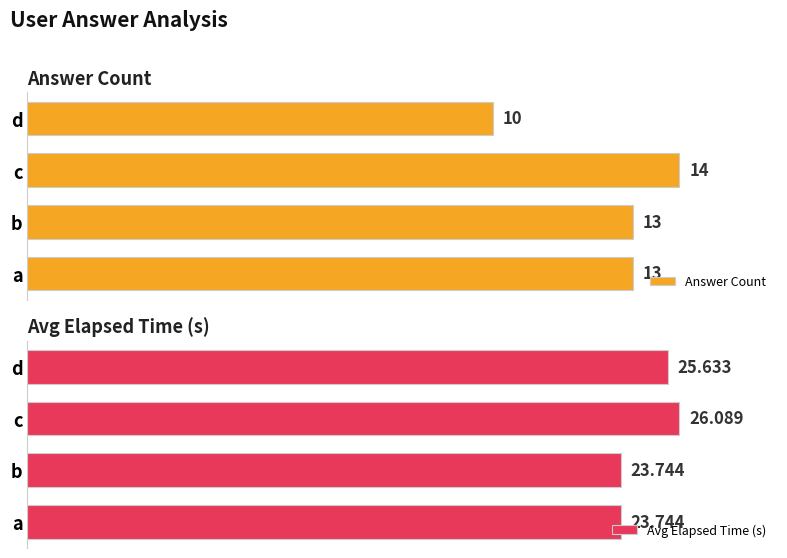

How many bars are there in total?

8